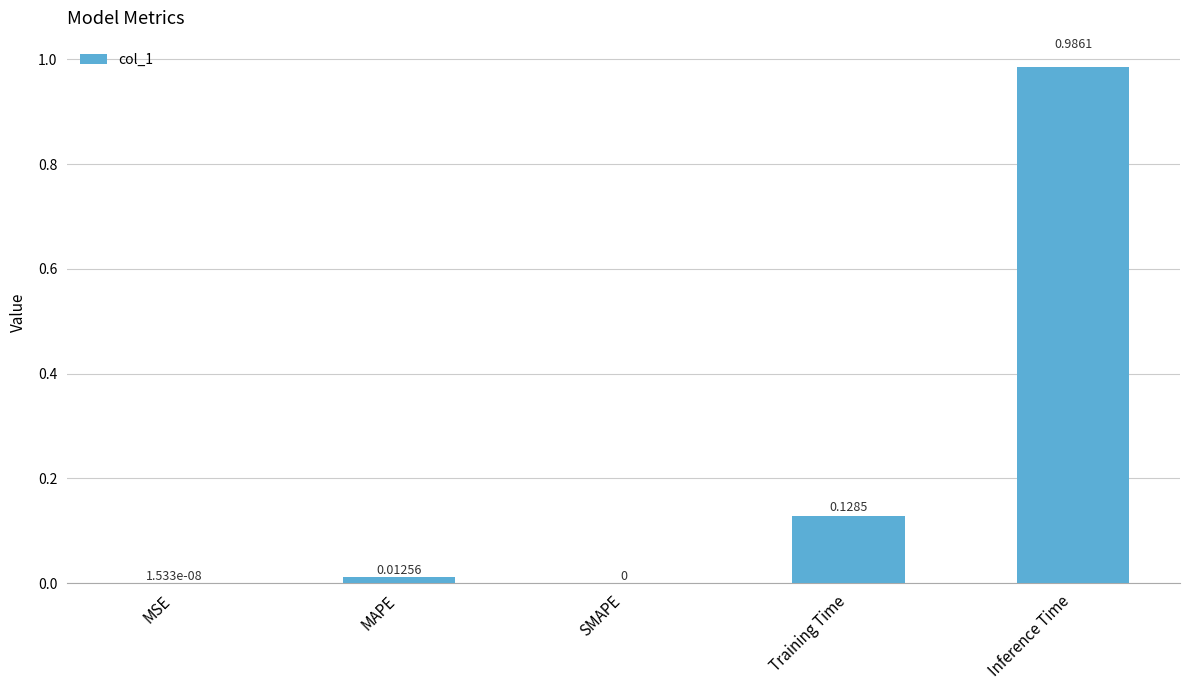

At which category does the chart reach its peak across all series?

Inference Time